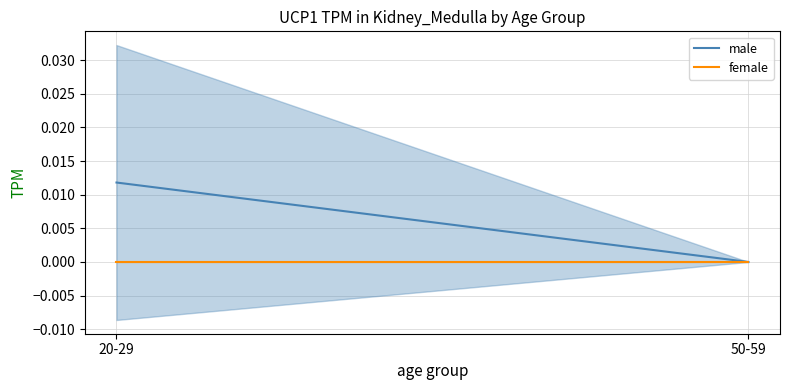

Count the number of data series in this chart.

2